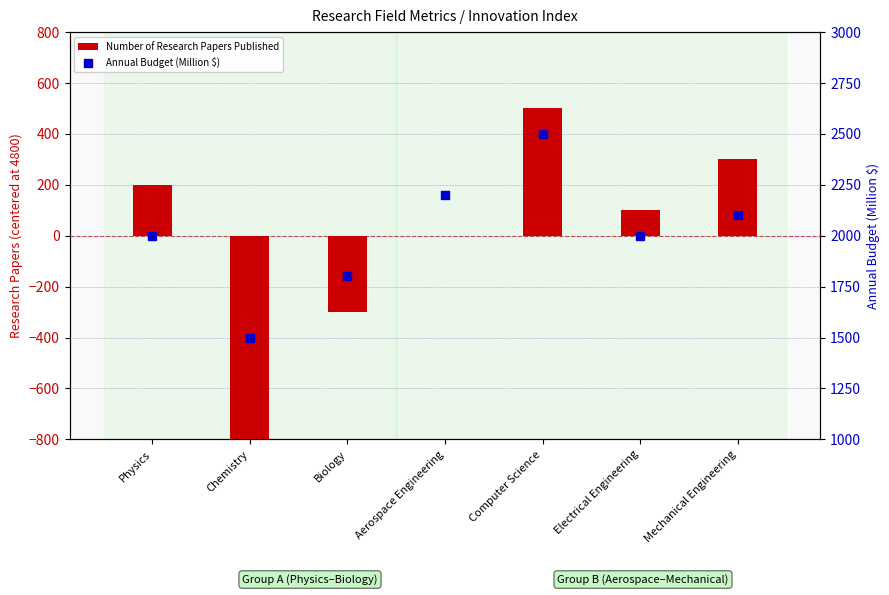

Which series has the widest spread of Y values?

Number of Research Papers Published